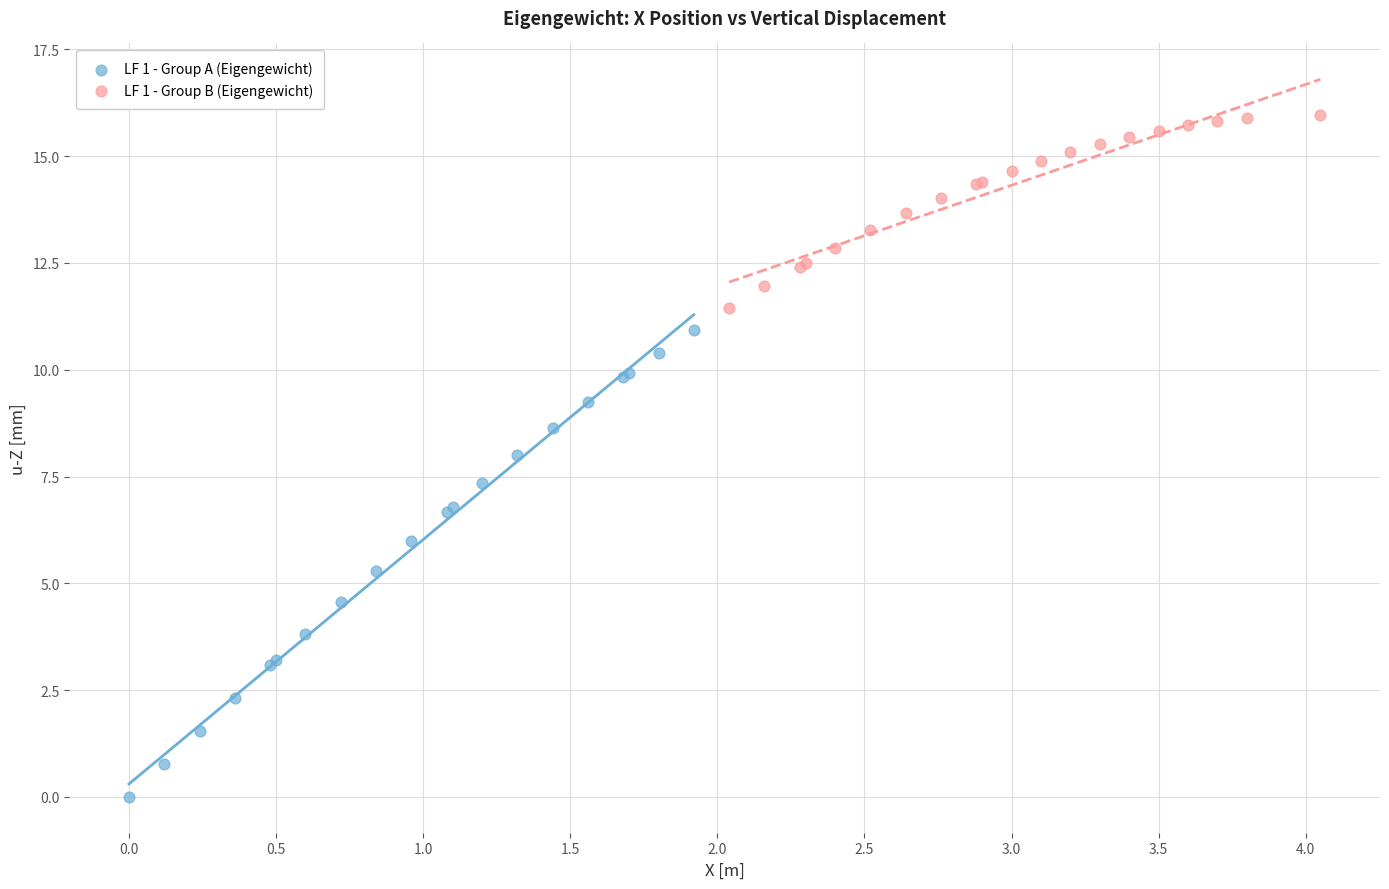

Which series reaches the maximum Y coordinate?

LF 1 - Group B (Eigengewicht)